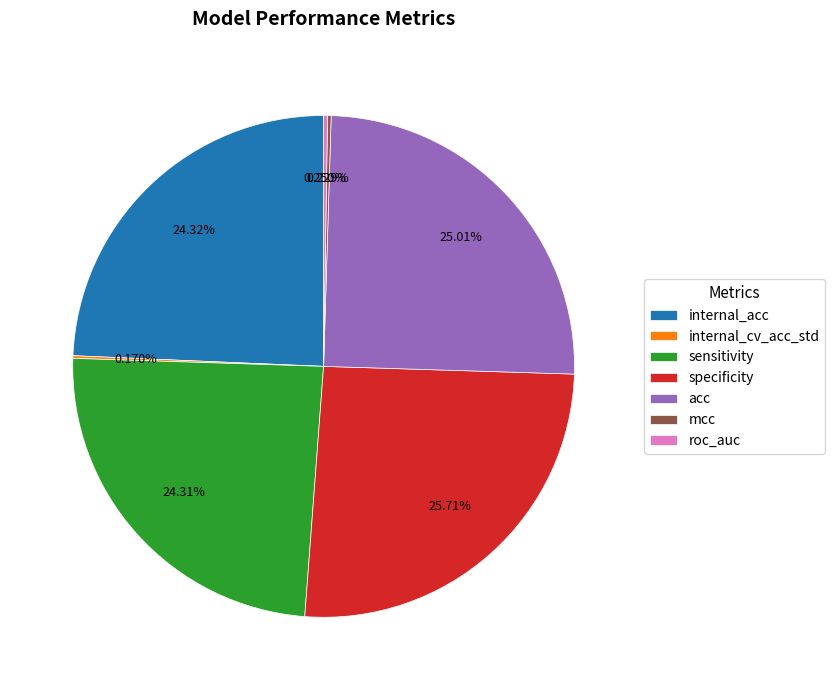

True or false: specificity accounts for 26% of the total.

True